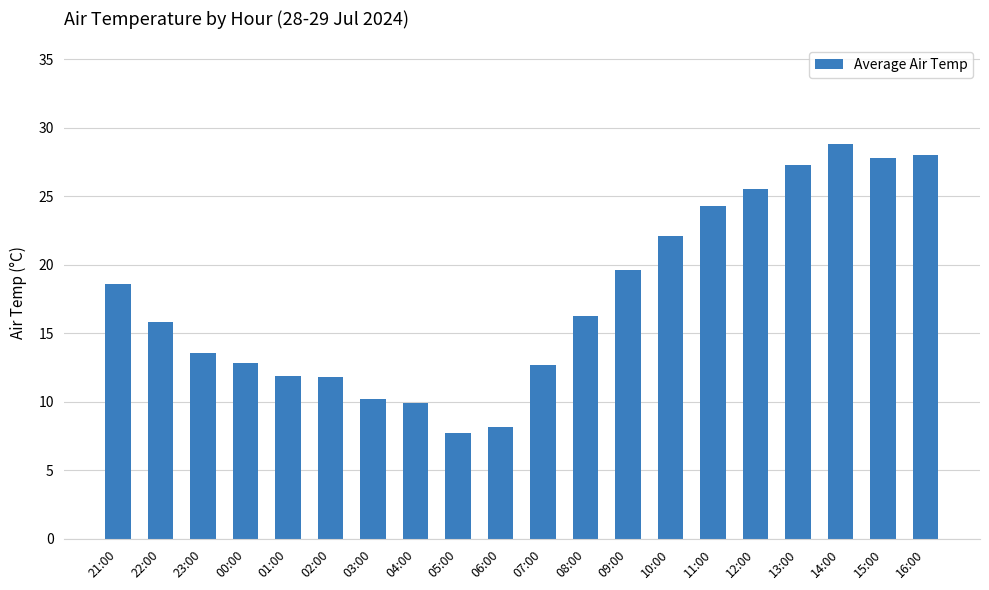

Which category has the lowest value across all series?

05:00